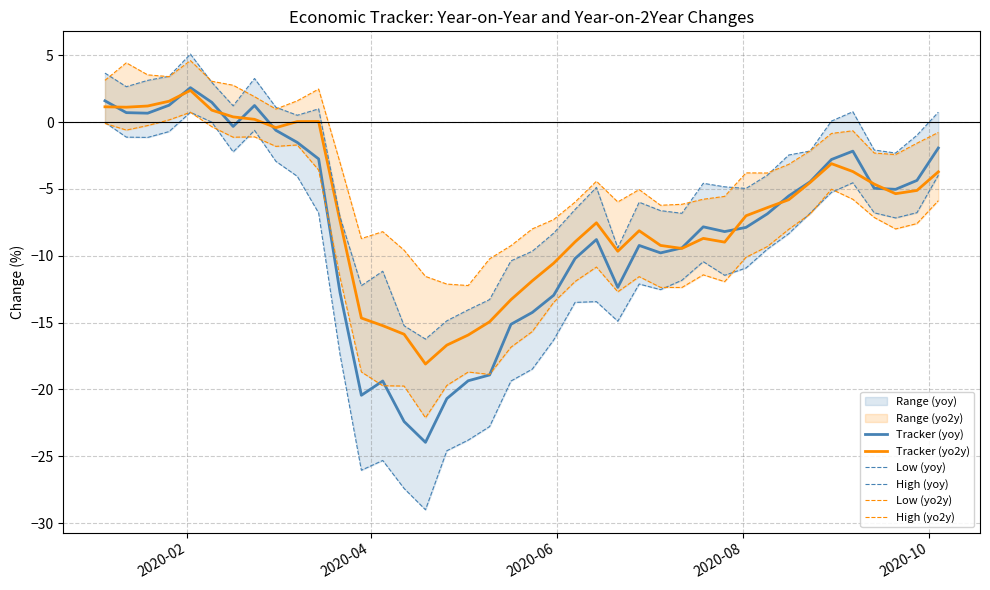

What is the highest value of the Tracker (yo2y) series?

2.4